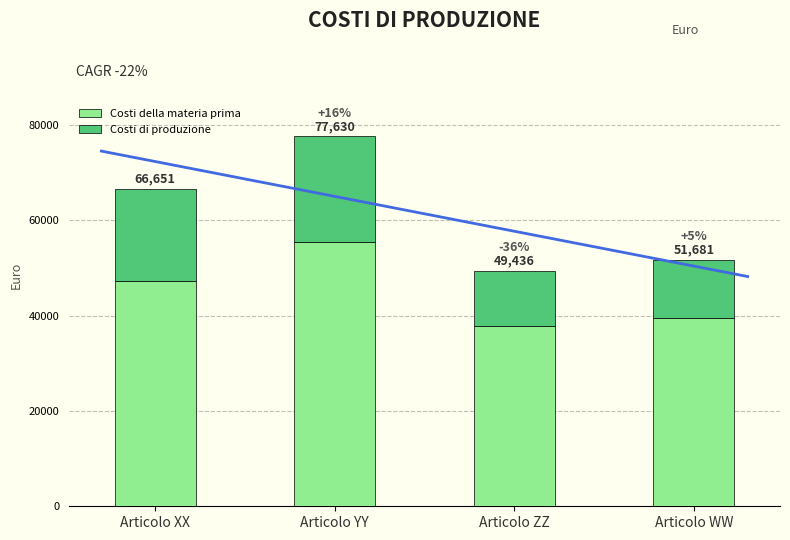

Is the value of Costi di produzione at Articolo WW greater than the value of Costi della materia prima at Articolo YY?

No